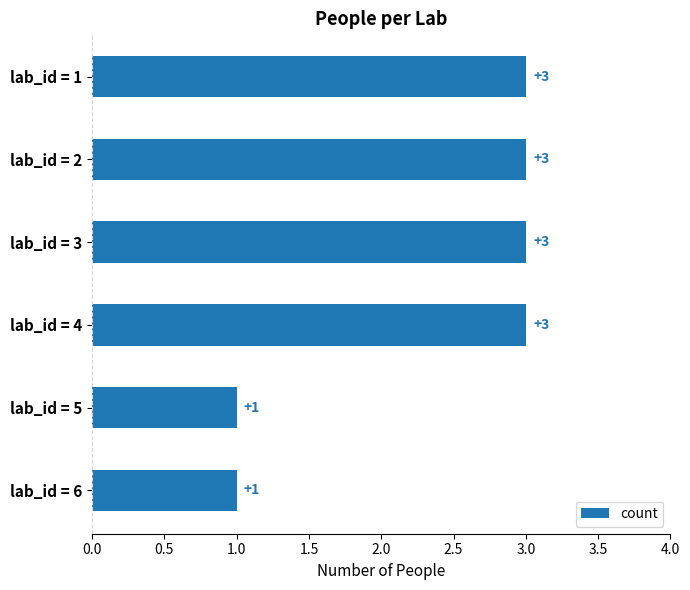

What is the maximum value shown in the chart?

3